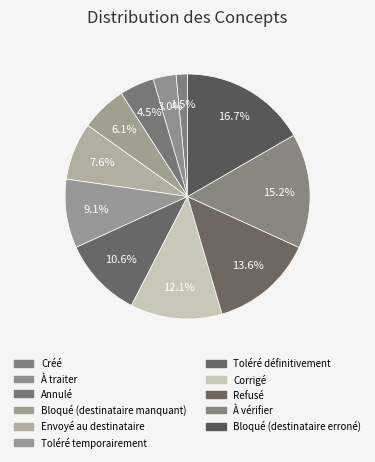

Is there a majority slice in this chart?

No